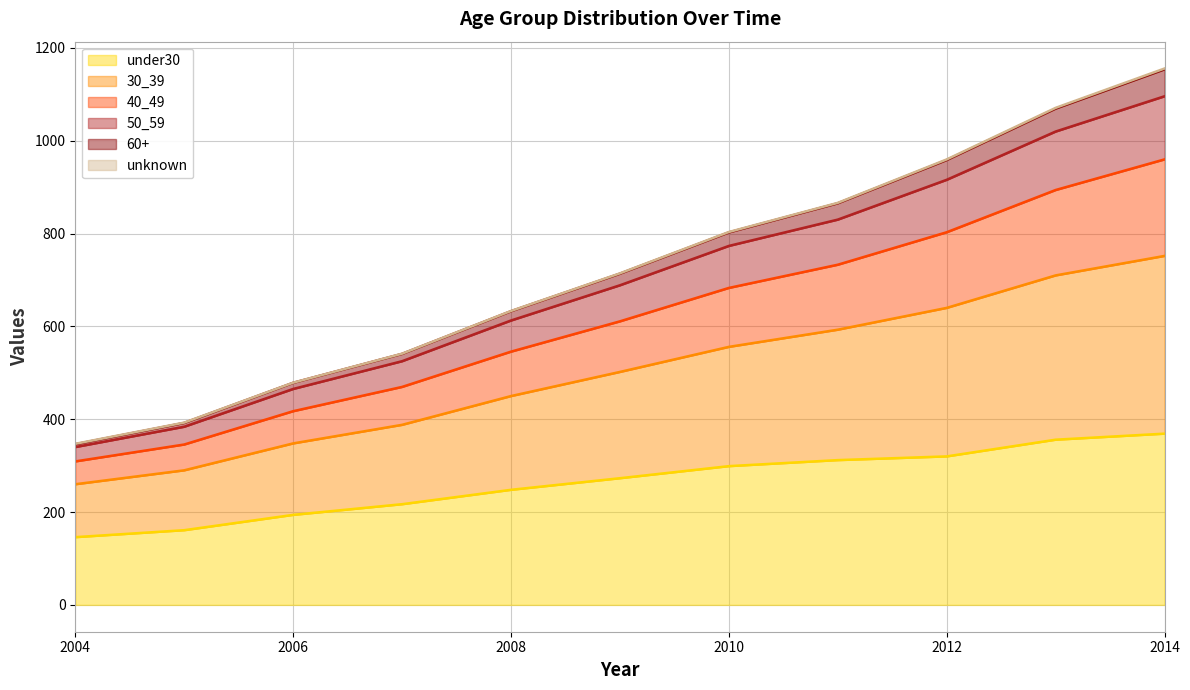

At how many categories does at least one series exceed 1143?

1